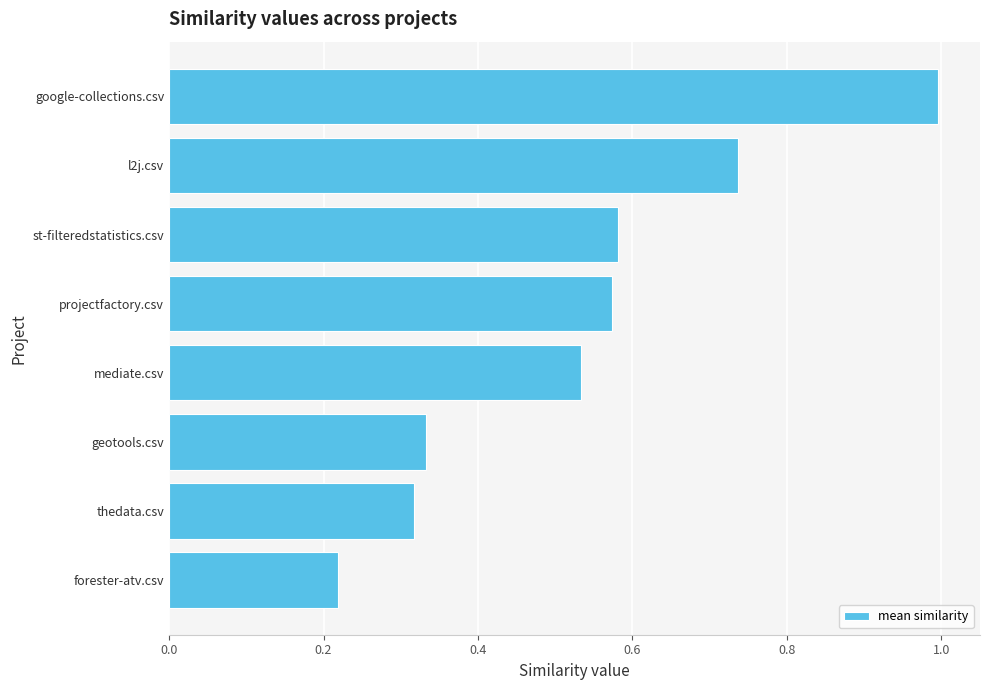

Are the bars grouped side by side (vs. stacked)?

No